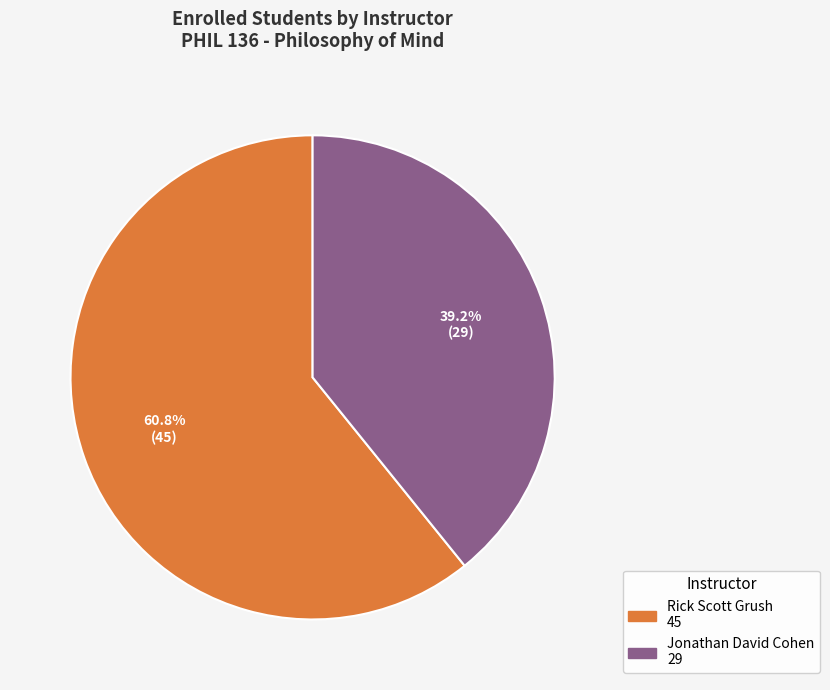

Which slice is the smallest?

Jonathan David Cohen